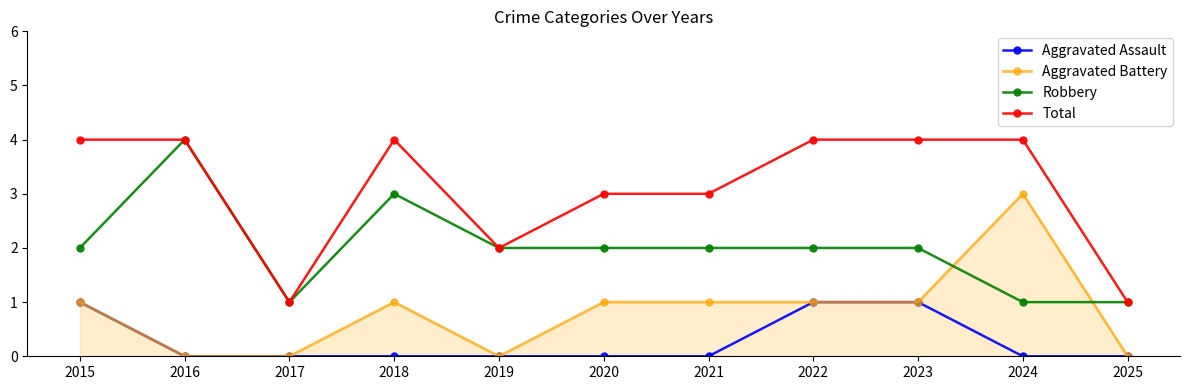

At which category is the sum across all series the highest?

2015